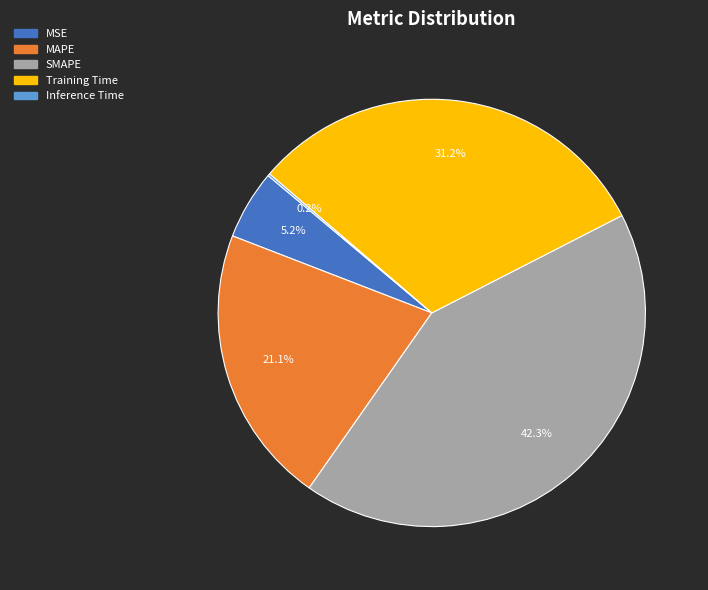

What is the largest slice in the pie chart?

SMAPE